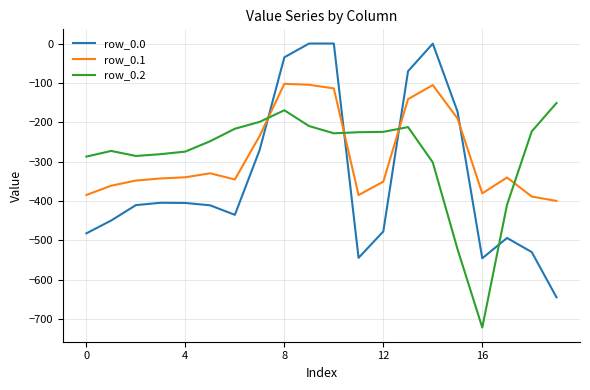

What is the minimum value for row_0.2?

-721.2